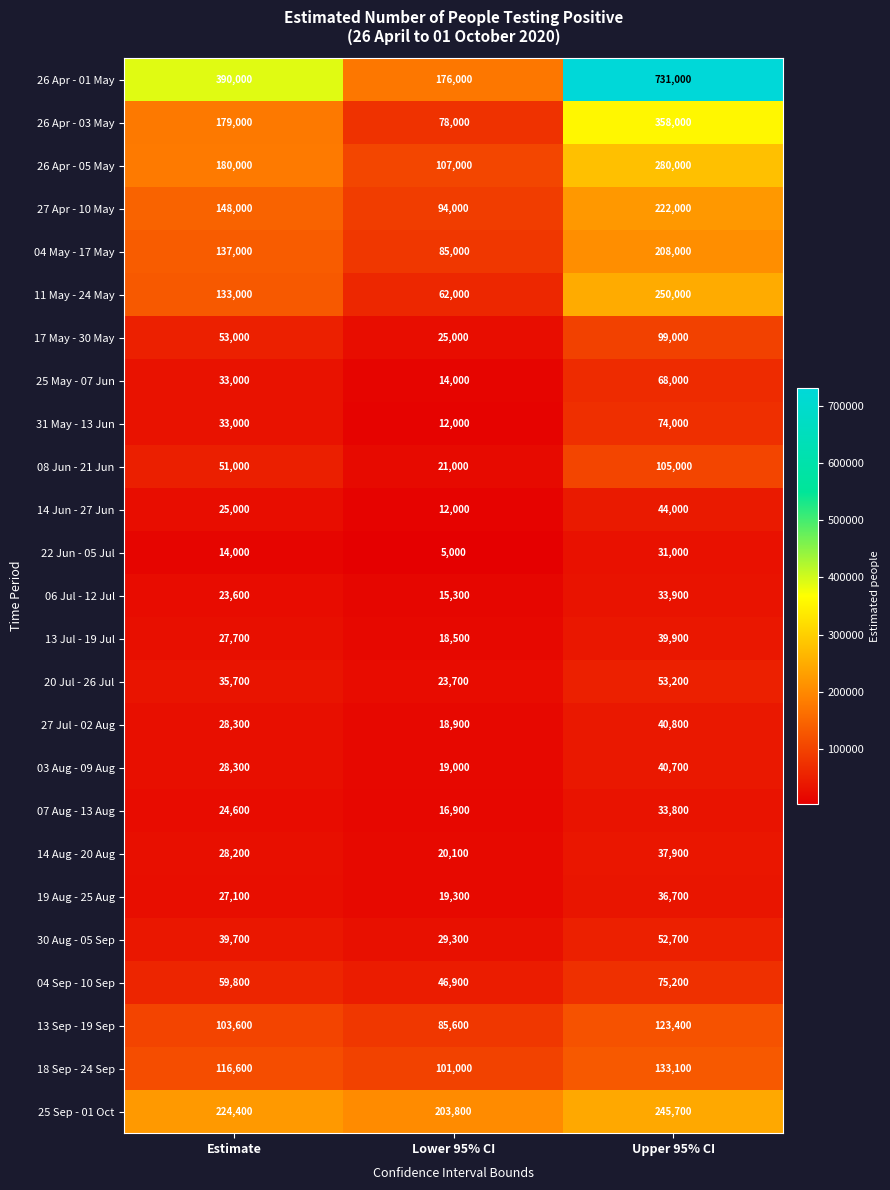

Count the 07 Aug - 13 Aug values in the range 16900 to 33800.

3